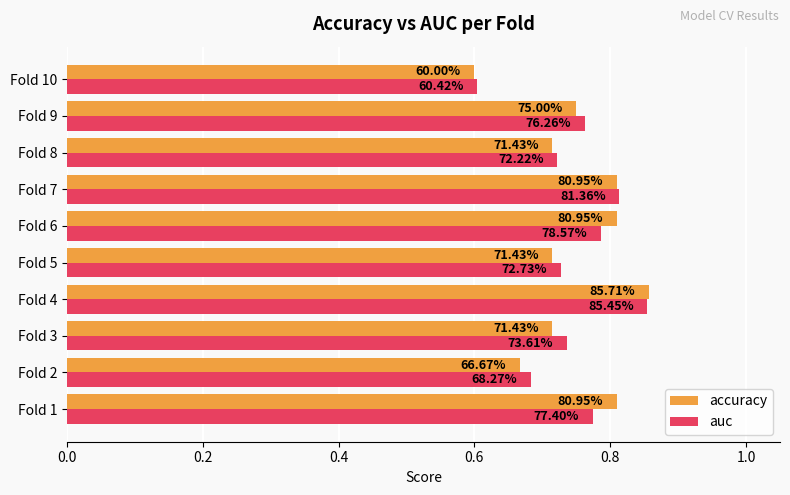

What are all the series names shown in the legend?

accuracy, auc